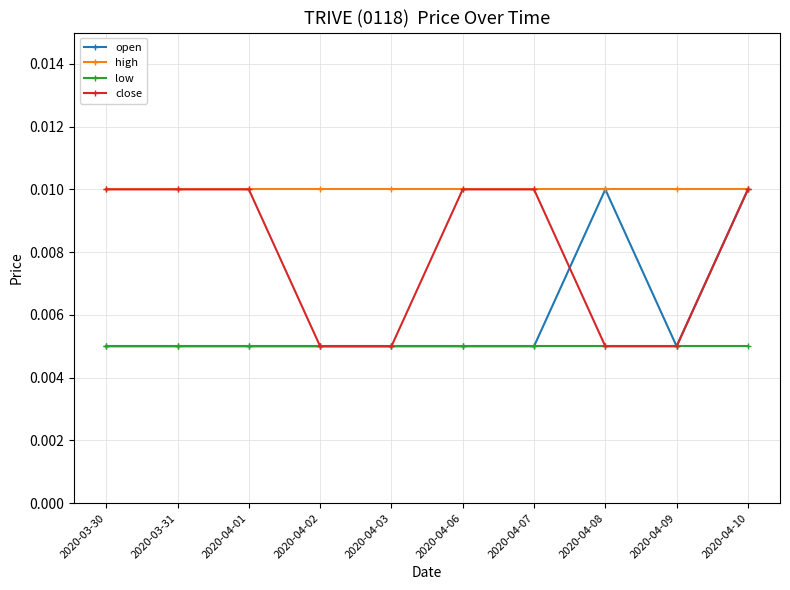

Rank the series by their average value, from lowest to highest.

low, open, close, high